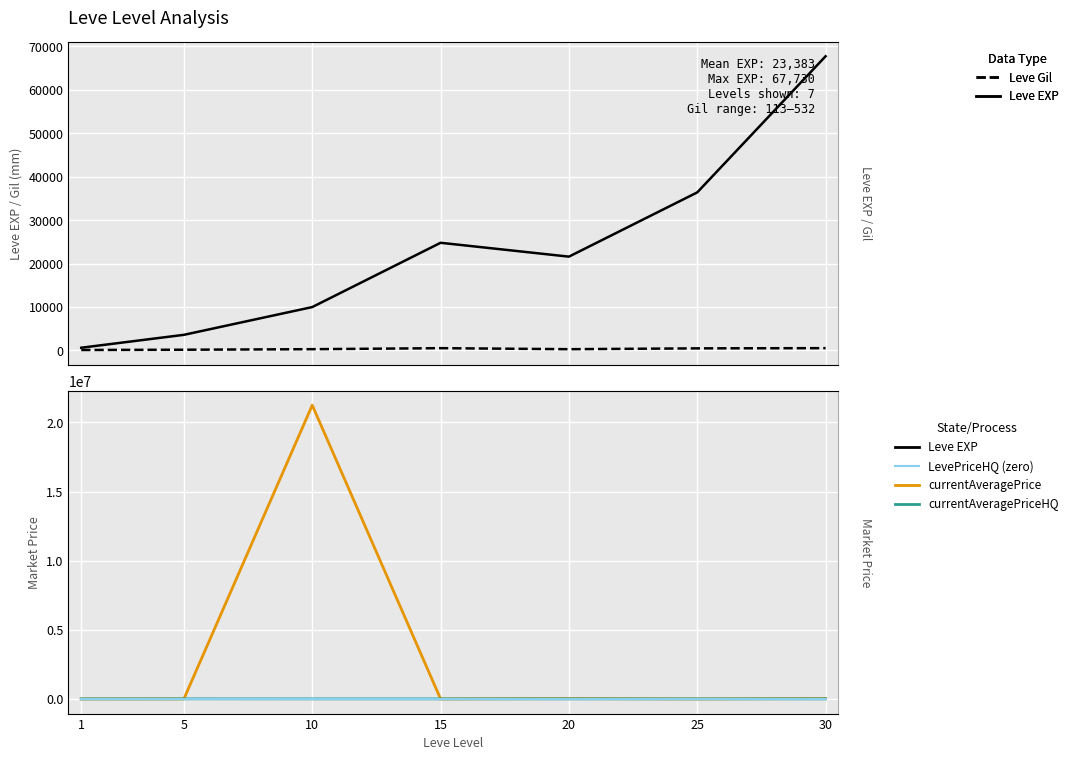

Which series has the largest total across all categories?

currentAveragePrice